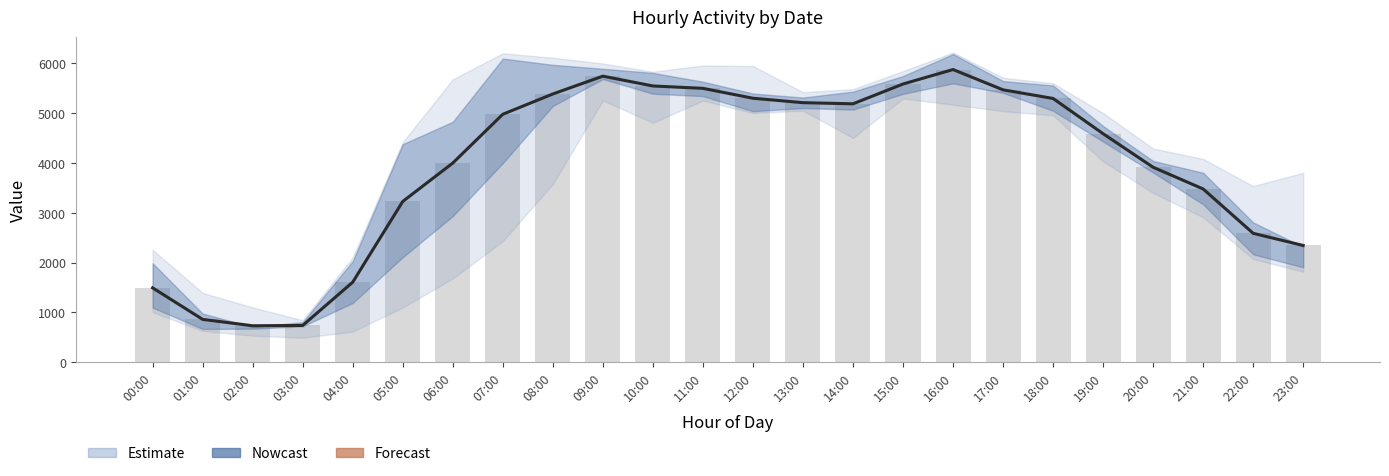

What position from the left is 01:00?

2